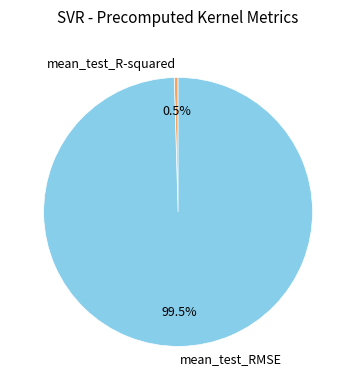

Count the number of slices in the pie.

2